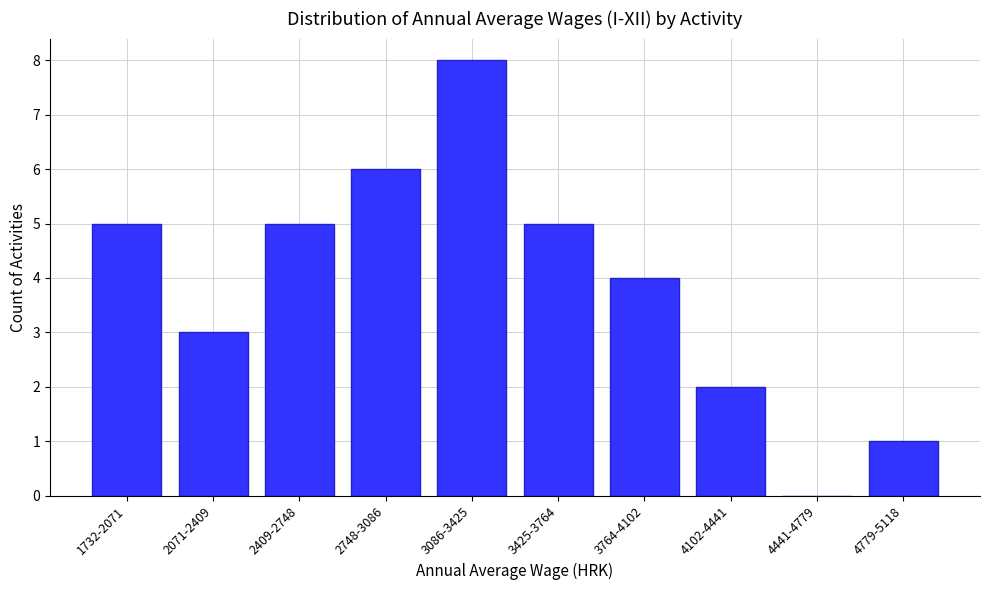

Reading left to right, what are all the values shown in this chart?

1732-2071=5	2071-2409=3	2409-2748=5	2748-3086=6	3086-3425=8	3425-3764=5	3764-4102=4	4102-4441=2	4441-4779=0	4779-5118=1